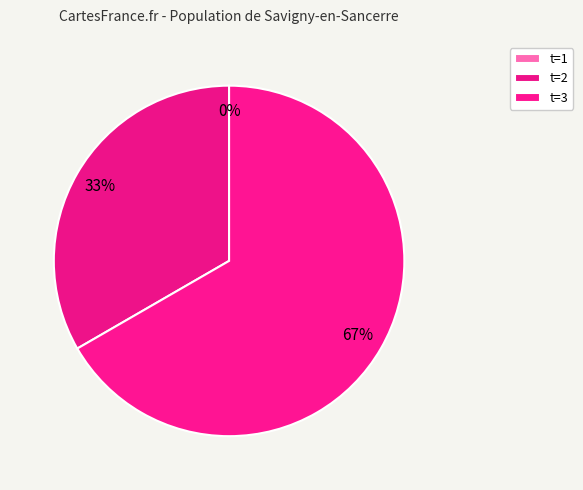

Is 3 the majority of the pie?

Yes